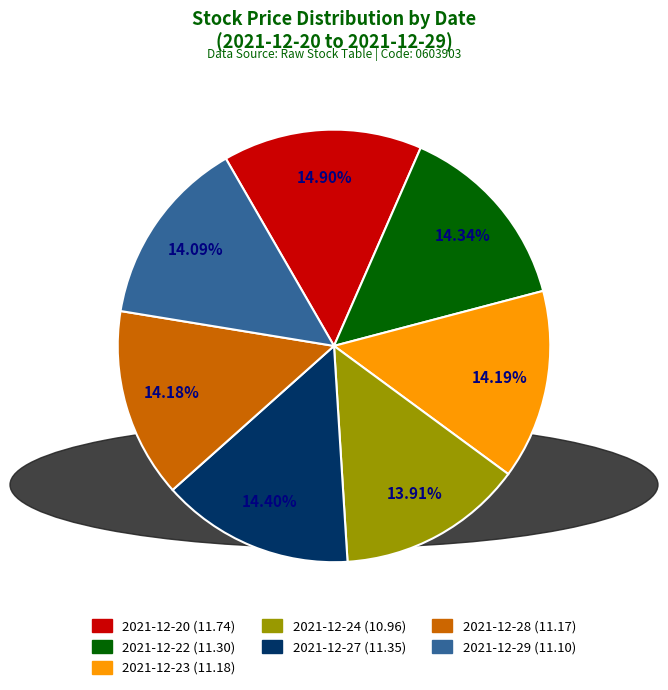

Count the number of slices in the pie.

7